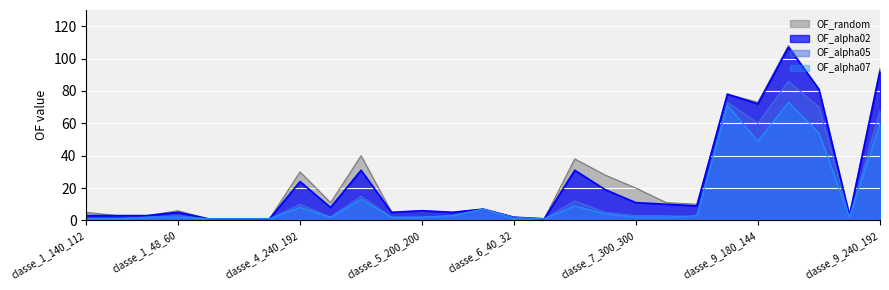

Is the value of OF_alpha07 at classe_2_180_180 greater than the value of OF_random at classe_5_200_200?

No